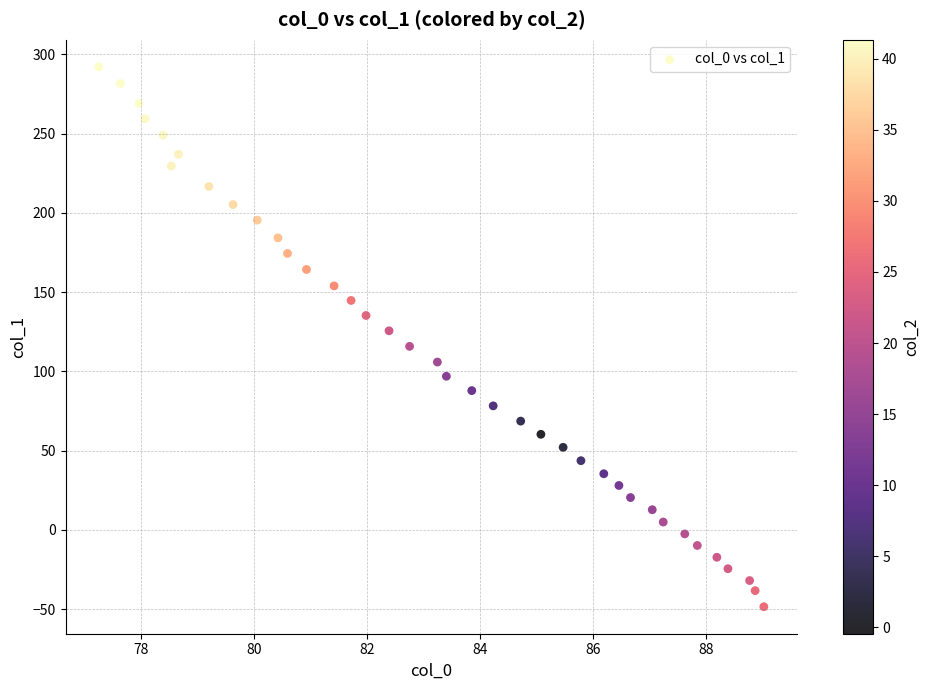

What is the range of Y values (max minus min)?

340.7